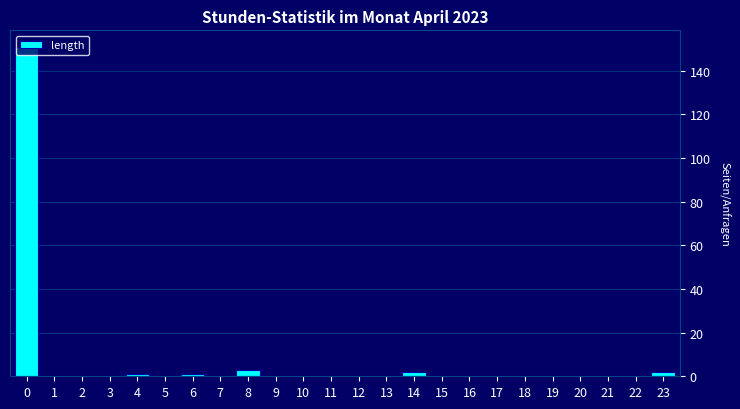

The chart shows a value of 0 at 12. True or false?

True